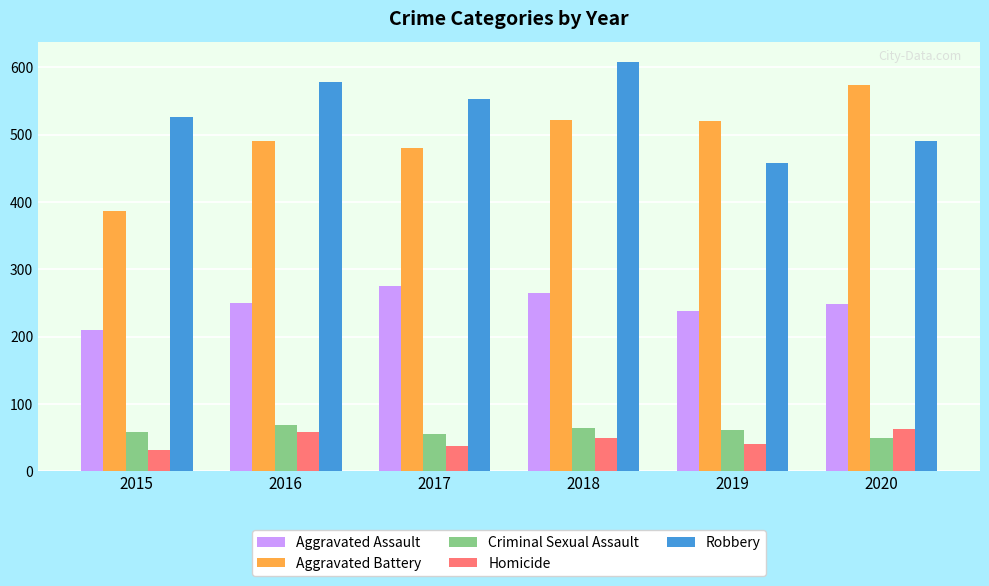

The value of Homicide at 2015 is 32. True or false?

True